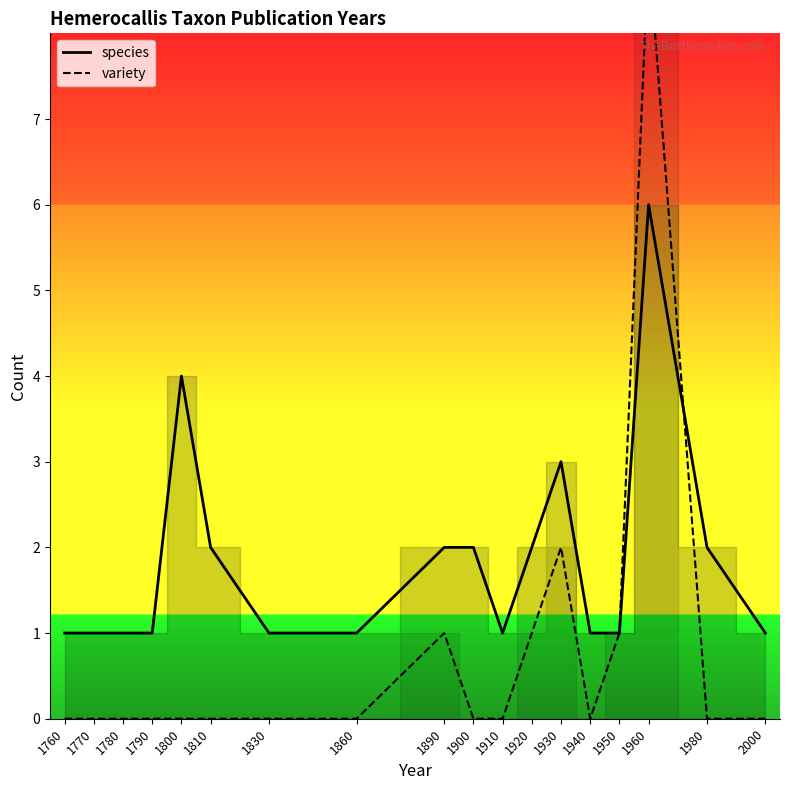

List the series in order of their overall mean, highest first.

species, variety